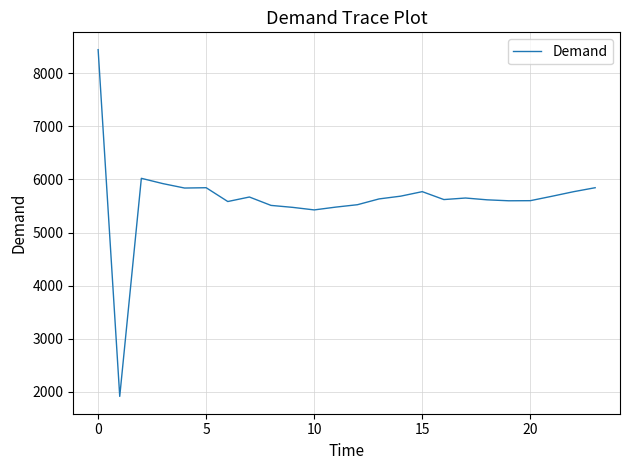

What is the difference between the maximum and minimum values?

6530